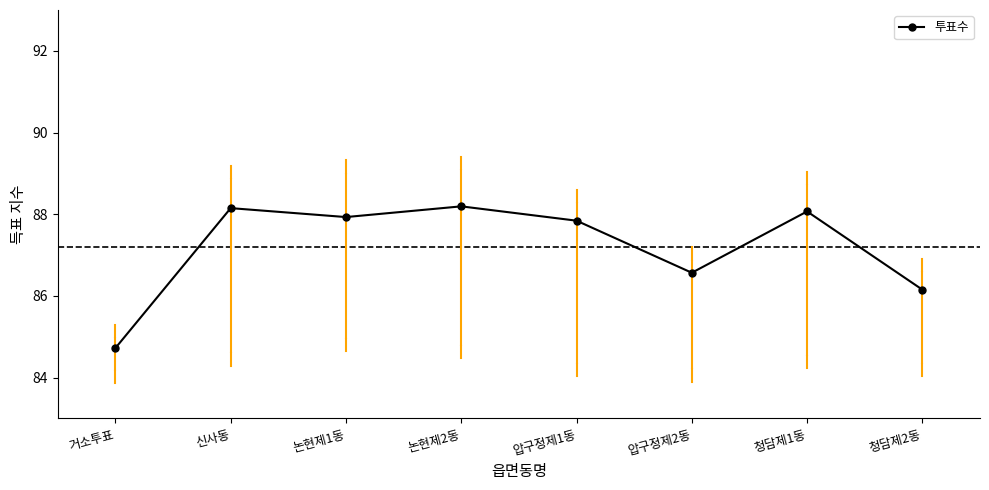

Reading left to right, transcribe all the data shown in this chart.

84.7	88.1	87.9	88.2	87.8	86.6	88.1	86.2